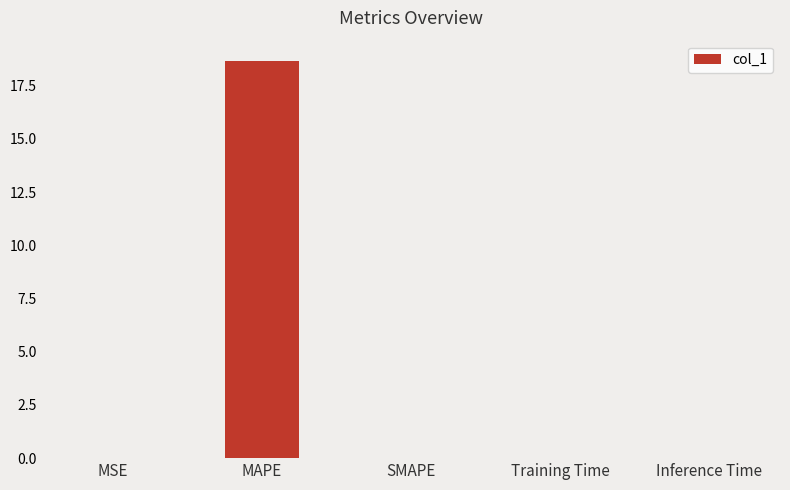

Which category has the highest value across all series?

MAPE